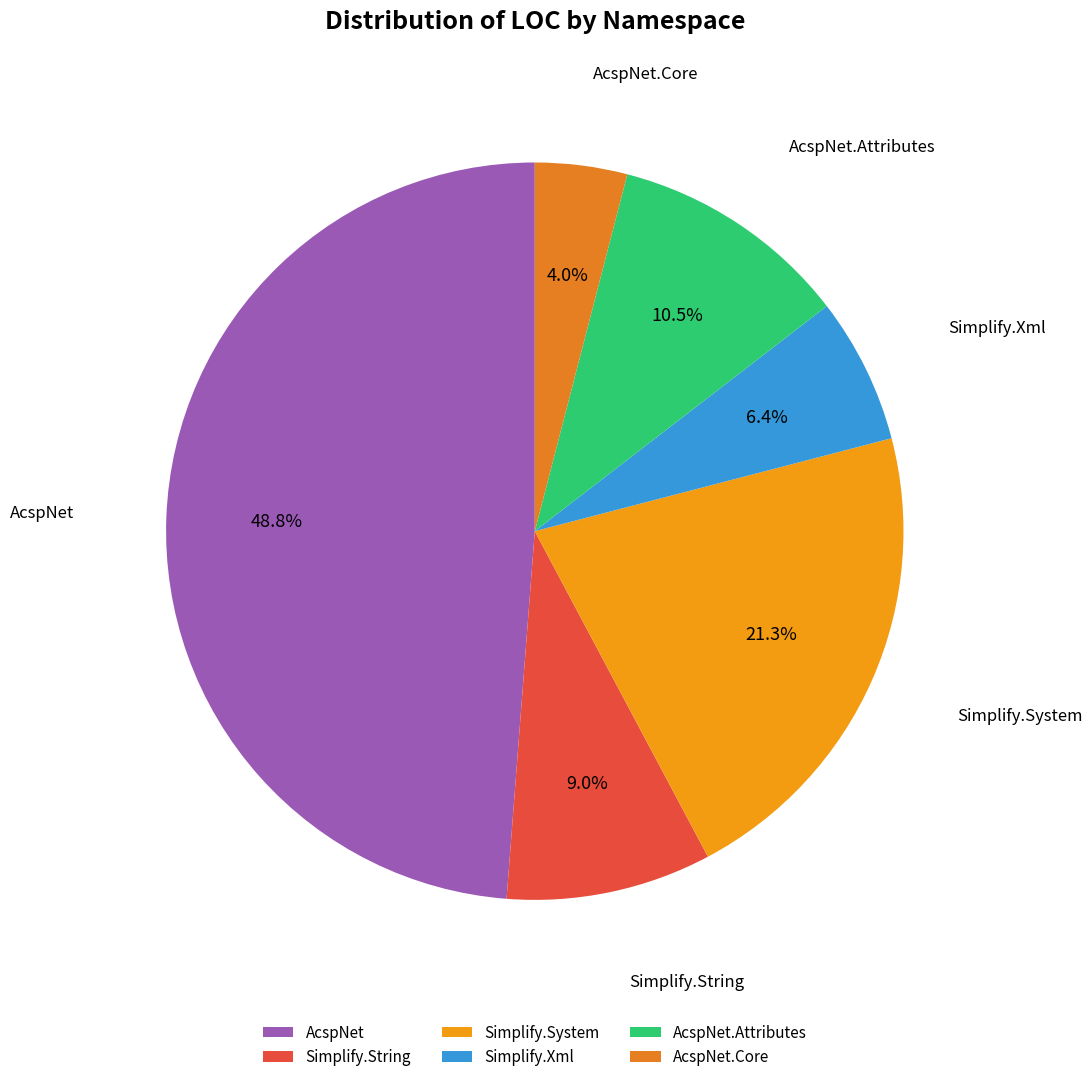

To the nearest percent, what is the average slice percentage?

17%